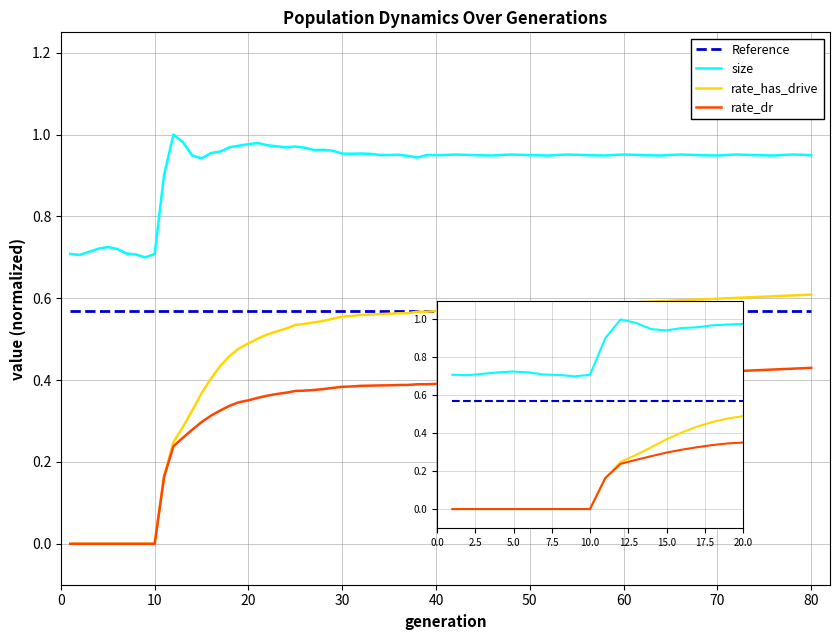

How many data points does each series have?

20